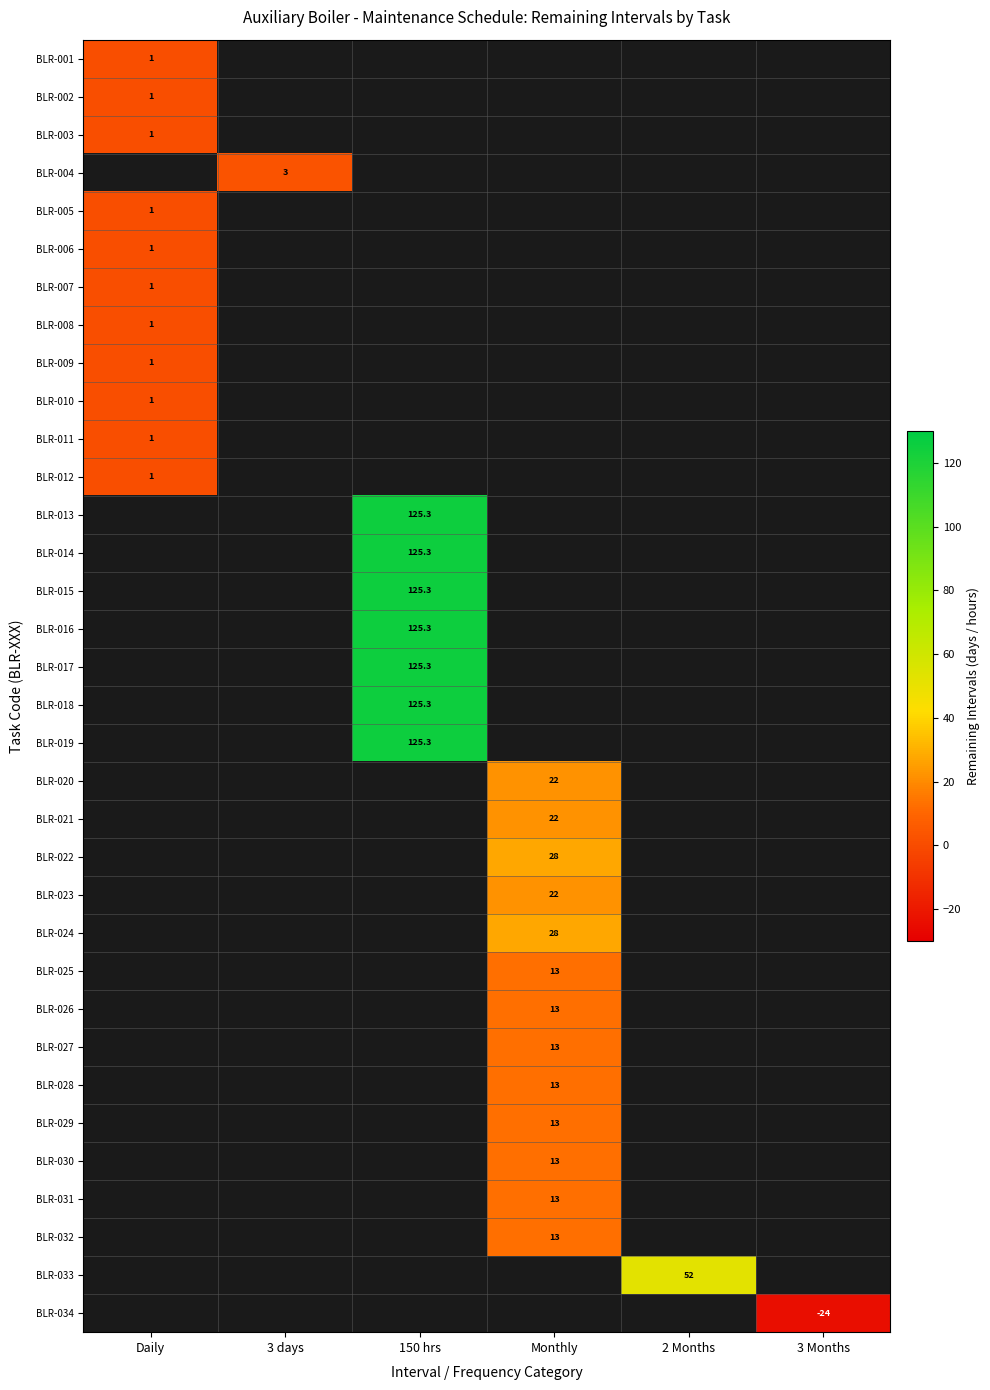

Is it true that BLR-017 equals 125.3 at 150 hrs?

True